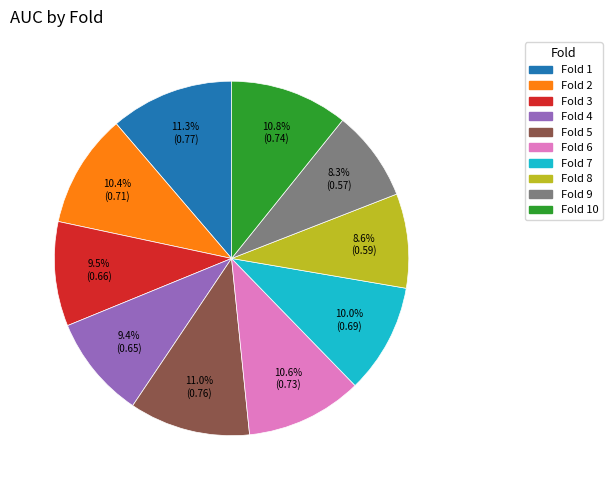

Is there any slice that represents more than half of the pie?

No